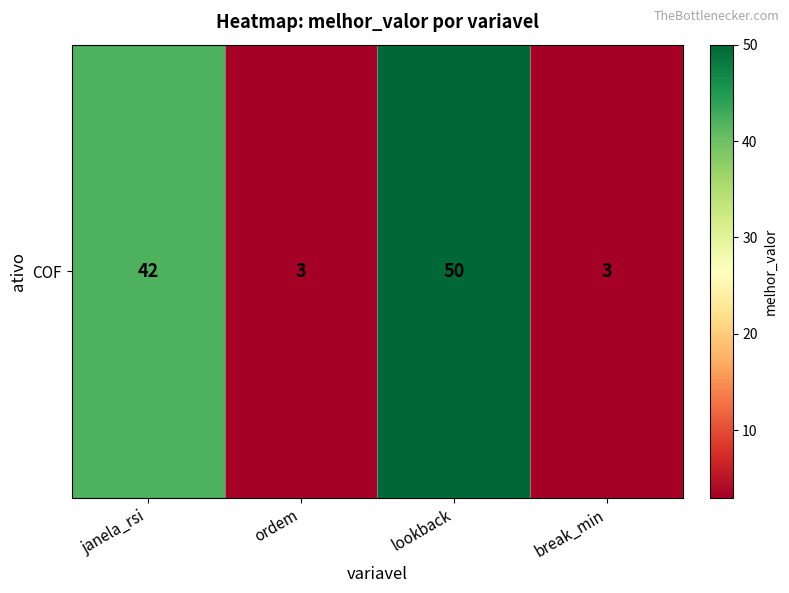

The value at break_min is 5. True or false?

False